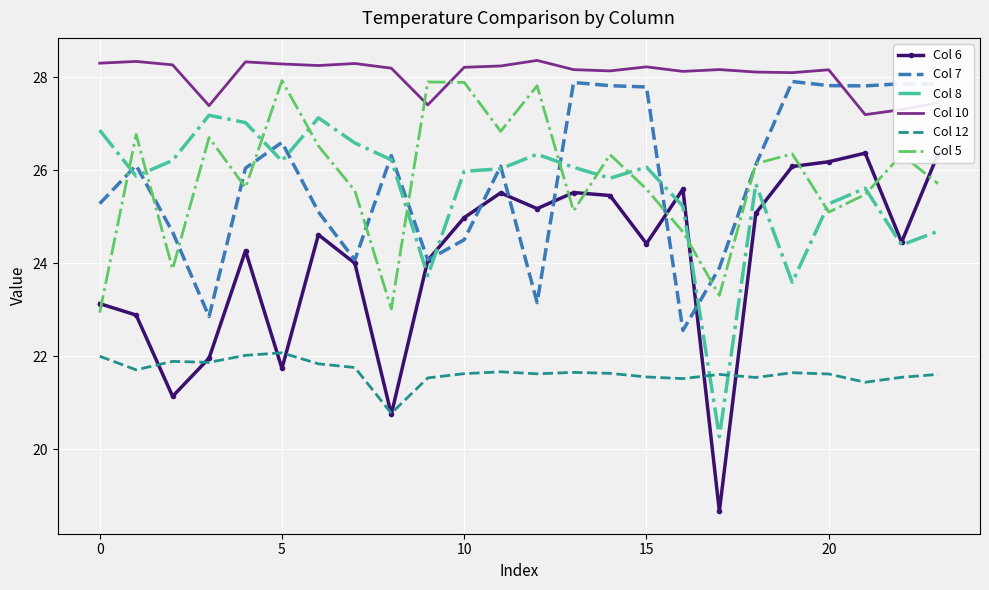

What is the minimum value for Col 7?

22.6